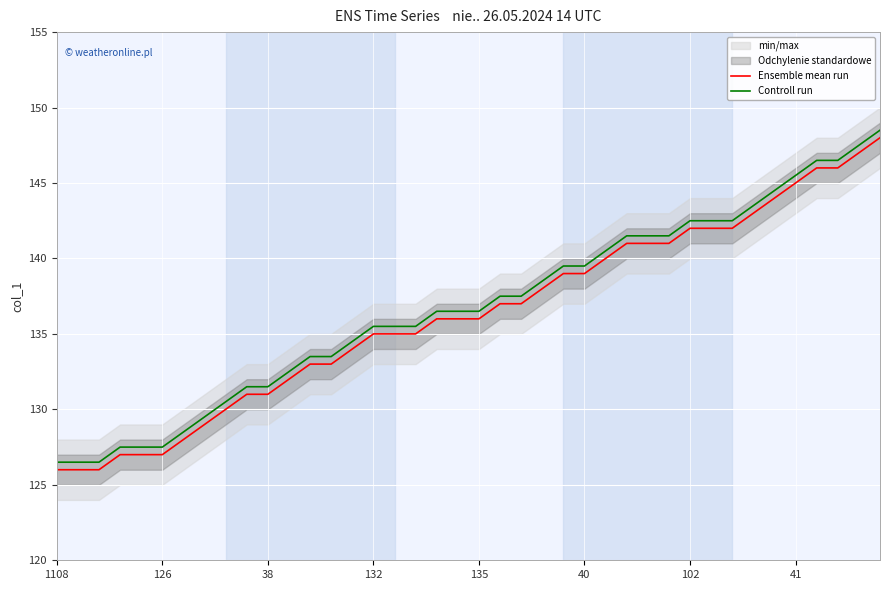

List the series in order of their peak value, highest first.

Controll run, Ensemble mean run